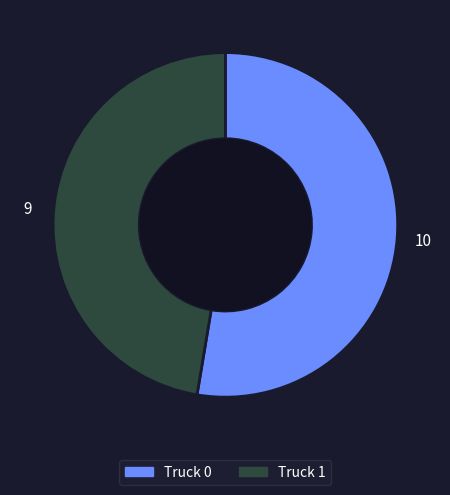

Which slice is the smallest?

Truck 1